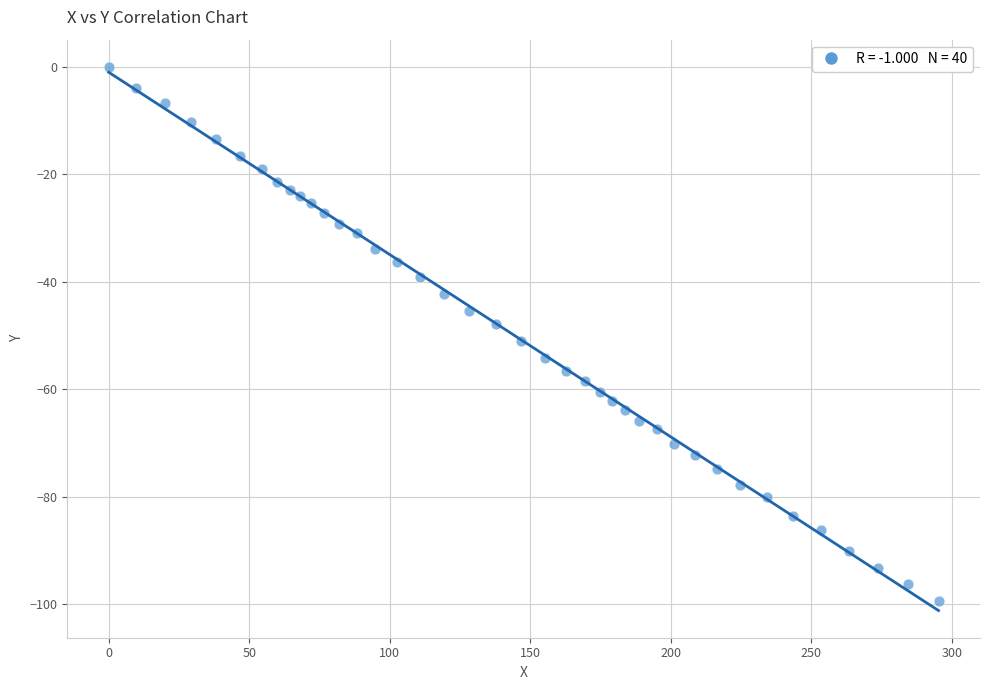

What is the range of X values (max minus min)?

295.2